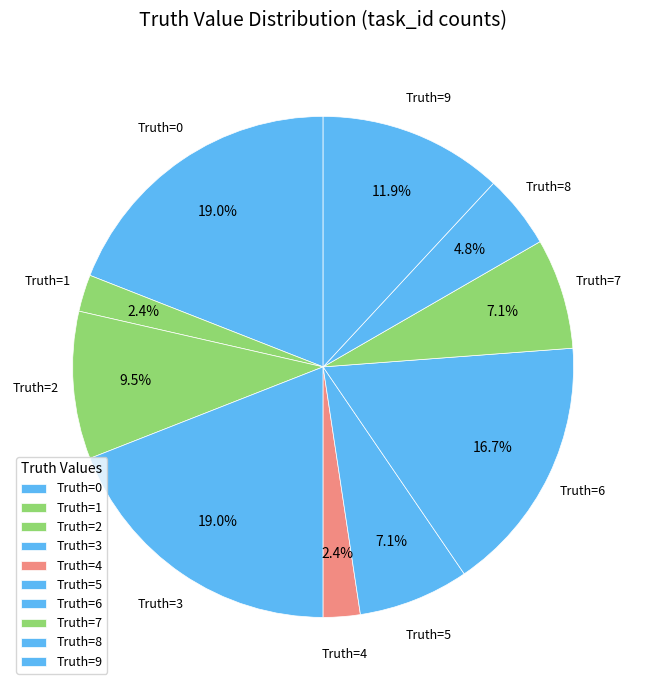

How many segments does this pie chart have?

10